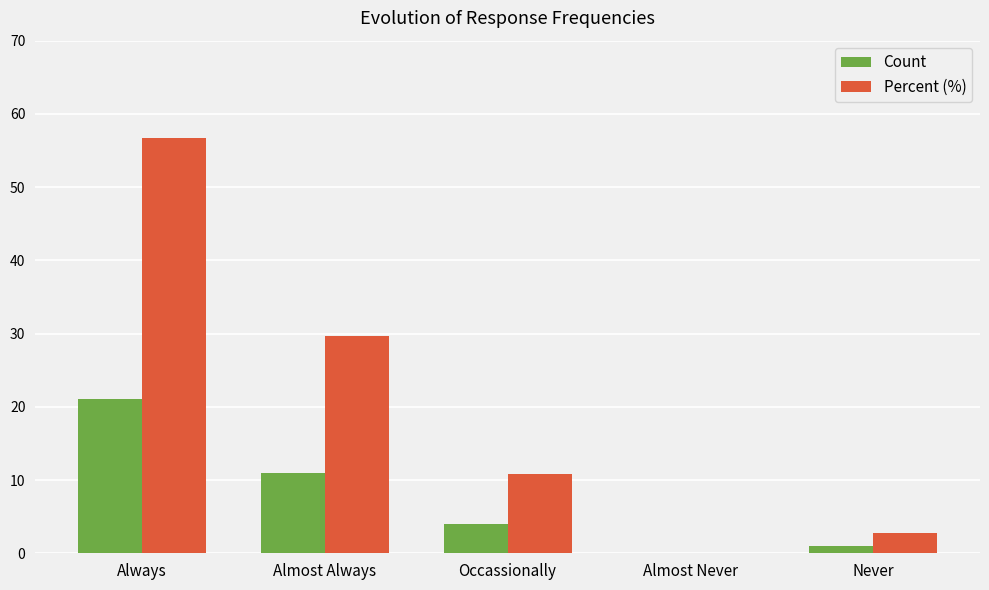

Which category has the highest value across all series?

Always